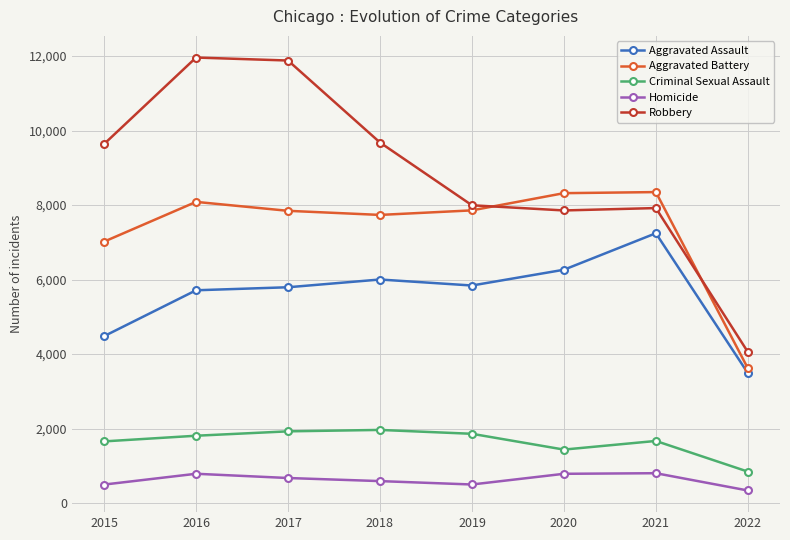

True or false: Criminal Sexual Assault has more than 1 points higher than both neighbors.

True